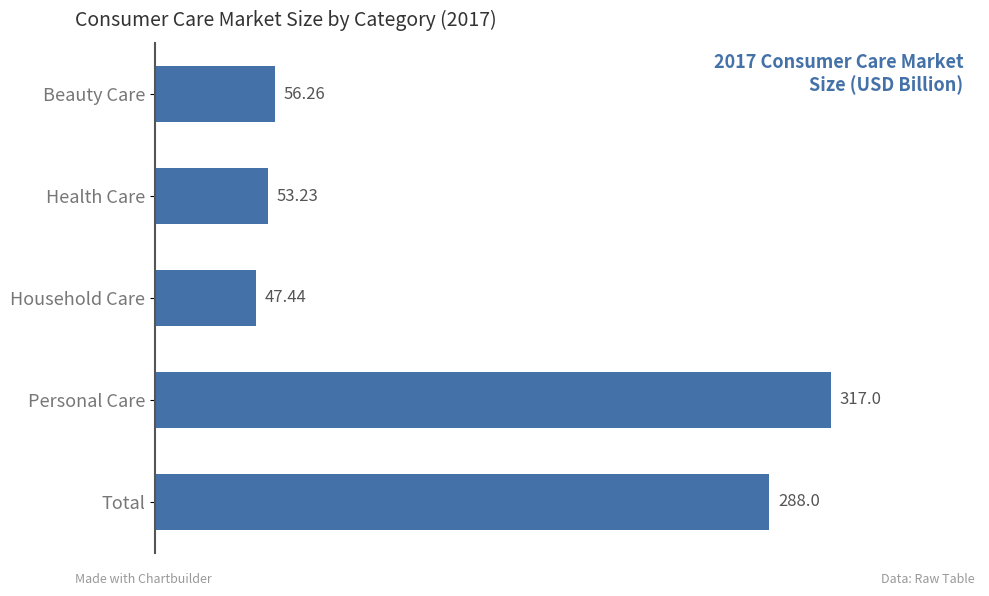

What is the maximum value shown in the chart?

317.0